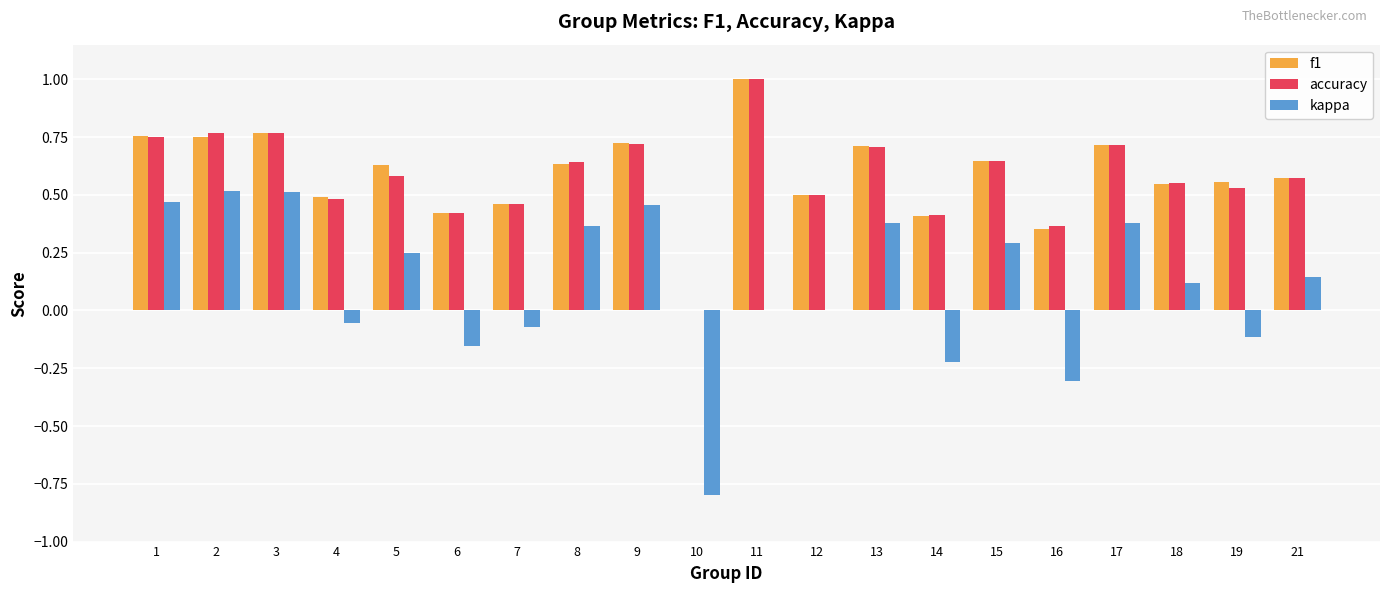

The value of f1 at 15 is 0.9. True or false?

False